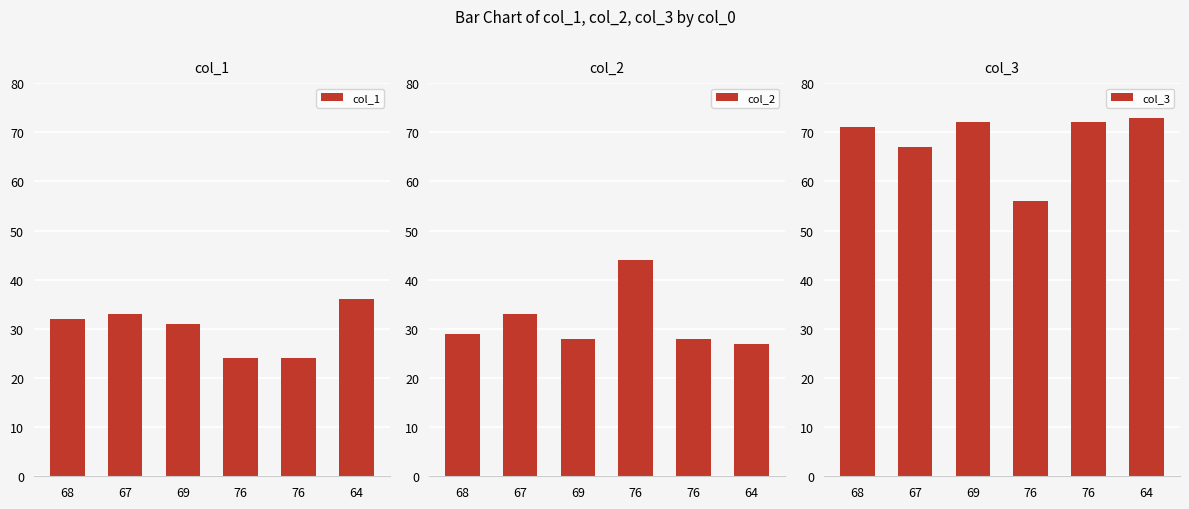

The value of col_2 at 69 is 28. True or false?

True